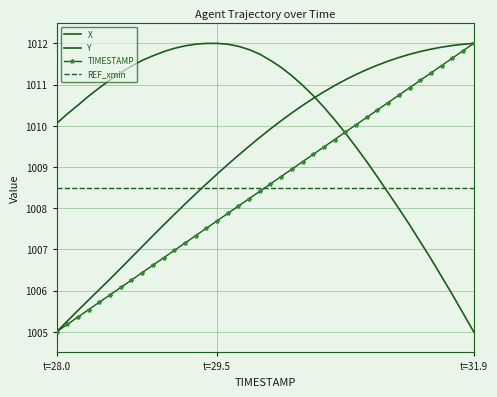

True or false: Y and TIMESTAMP cross at least once.

True